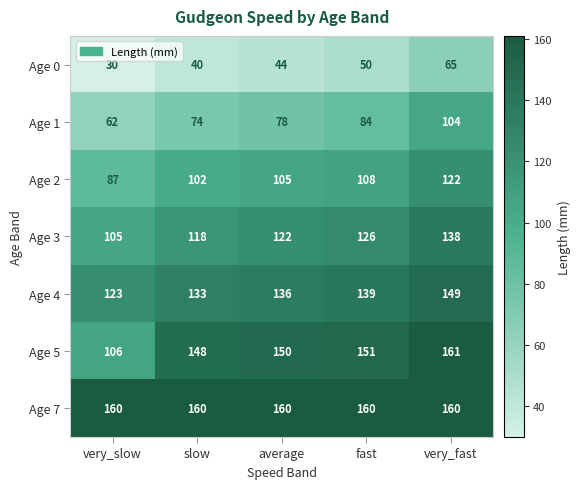

At how many categories does at least one series exceed 78?

5